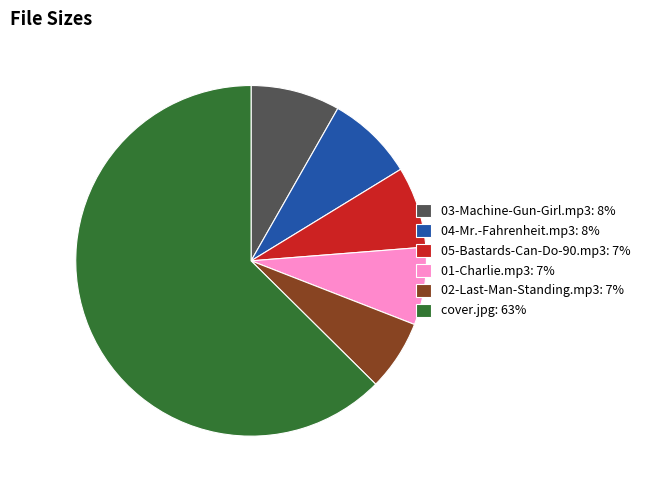

Is the sum of 05-Bastards-Can-Do-90.mp3 and 03-Machine-Gun-Girl.mp3 greater than half?

No